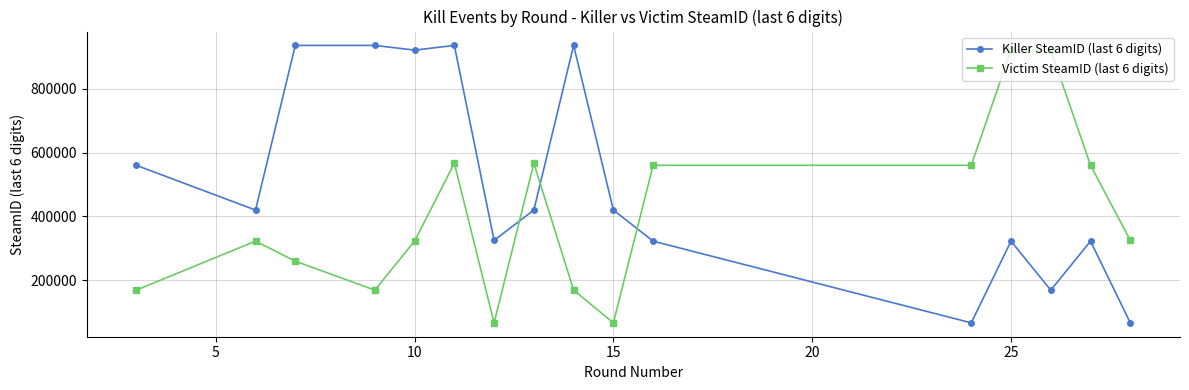

How many times do Victim SteamID (last 6 digits) and Killer SteamID (last 6 digits) cross each other?

3